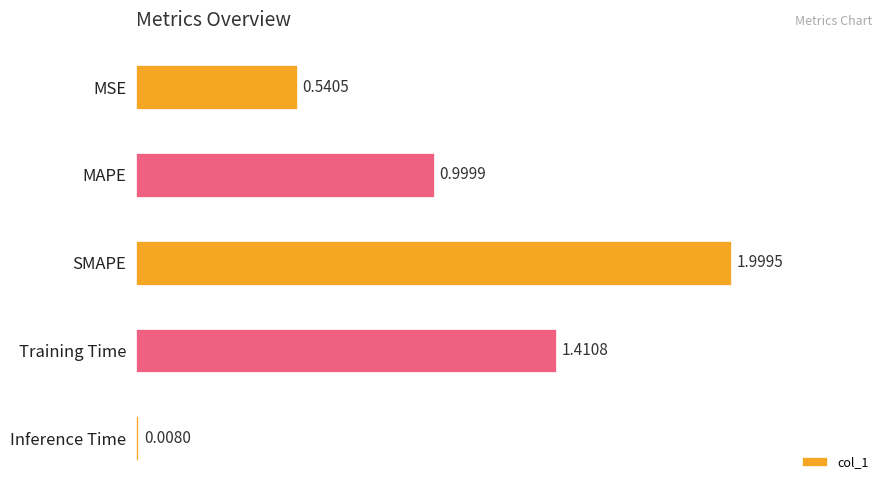

At which category does the chart reach its peak across all series?

SMAPE